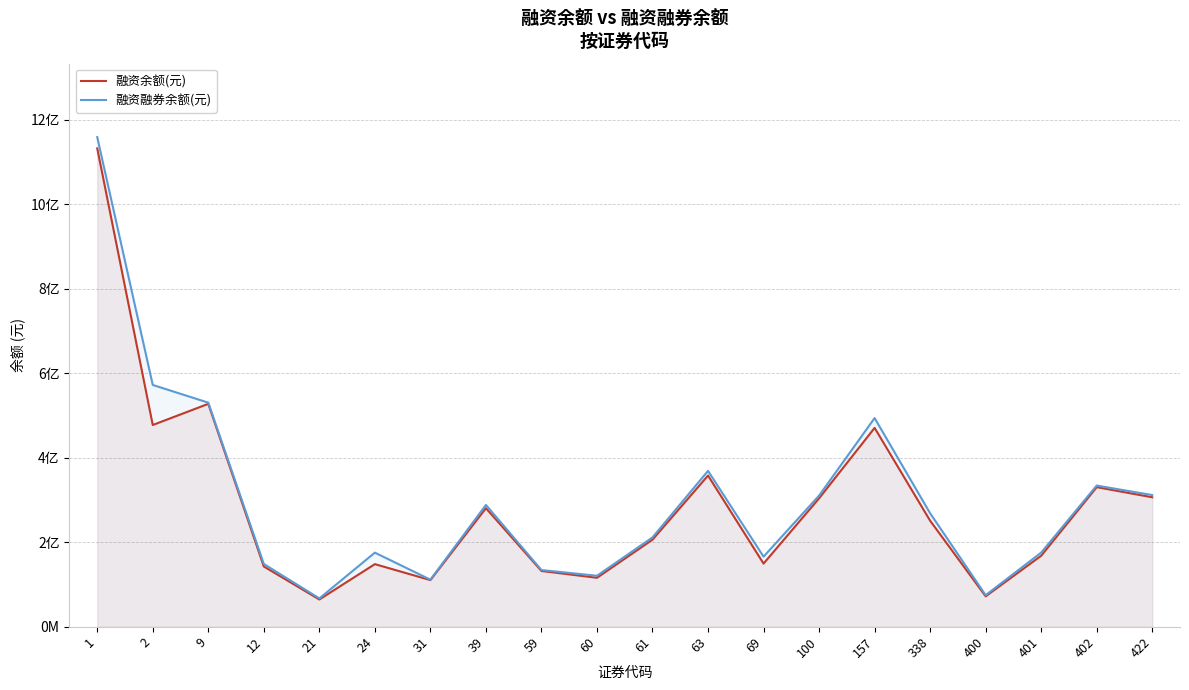

Reading left to right, extract all data points from this chart.

融资余额(元): 1=1132735188	2=477628931	9=527696614	12=142556834	21=64403354	24=148123306	31=110318760	39=280645539	59=131945081	60=115834222	61=206108143	63=357945904	69=149452349	100=303958919	157=470824041	338=250940313	400=71930951	401=168020428	402=330418953	422=306492120
融资融券余额(元): 1=1159435183	2=572495745	9=530566285	12=148533604	21=66927370	24=175378093	31=111342563	39=288313592	59=134135597	60=120560351	61=211473234	63=368951487	69=165905716	100=310429702	157=494069355	338=268542194	400=74609717	401=175472246	402=334201467	422=311686769